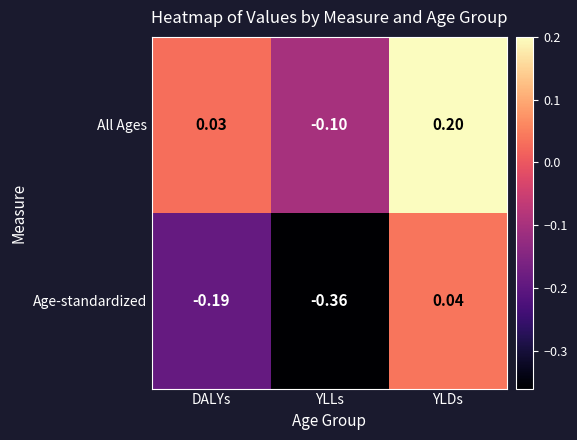

At YLLs, list the series in order from smallest to largest.

Age-standardized, All Ages